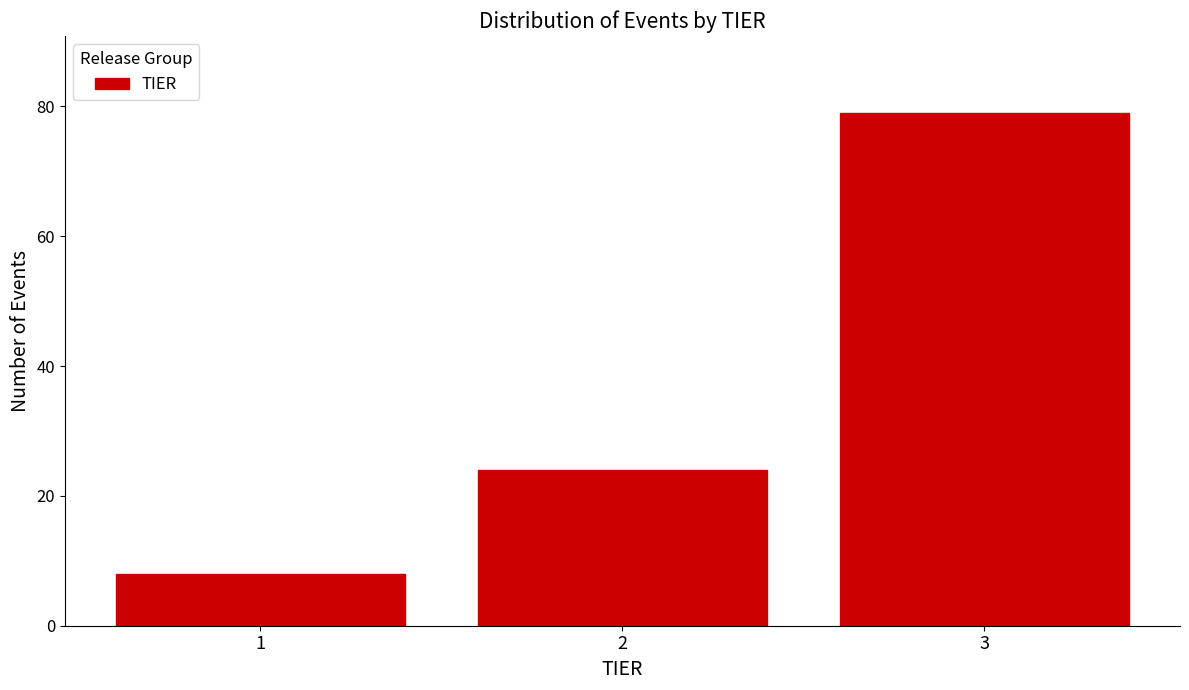

Reading left to right, transcribe all the data shown in this chart.

8	24	79